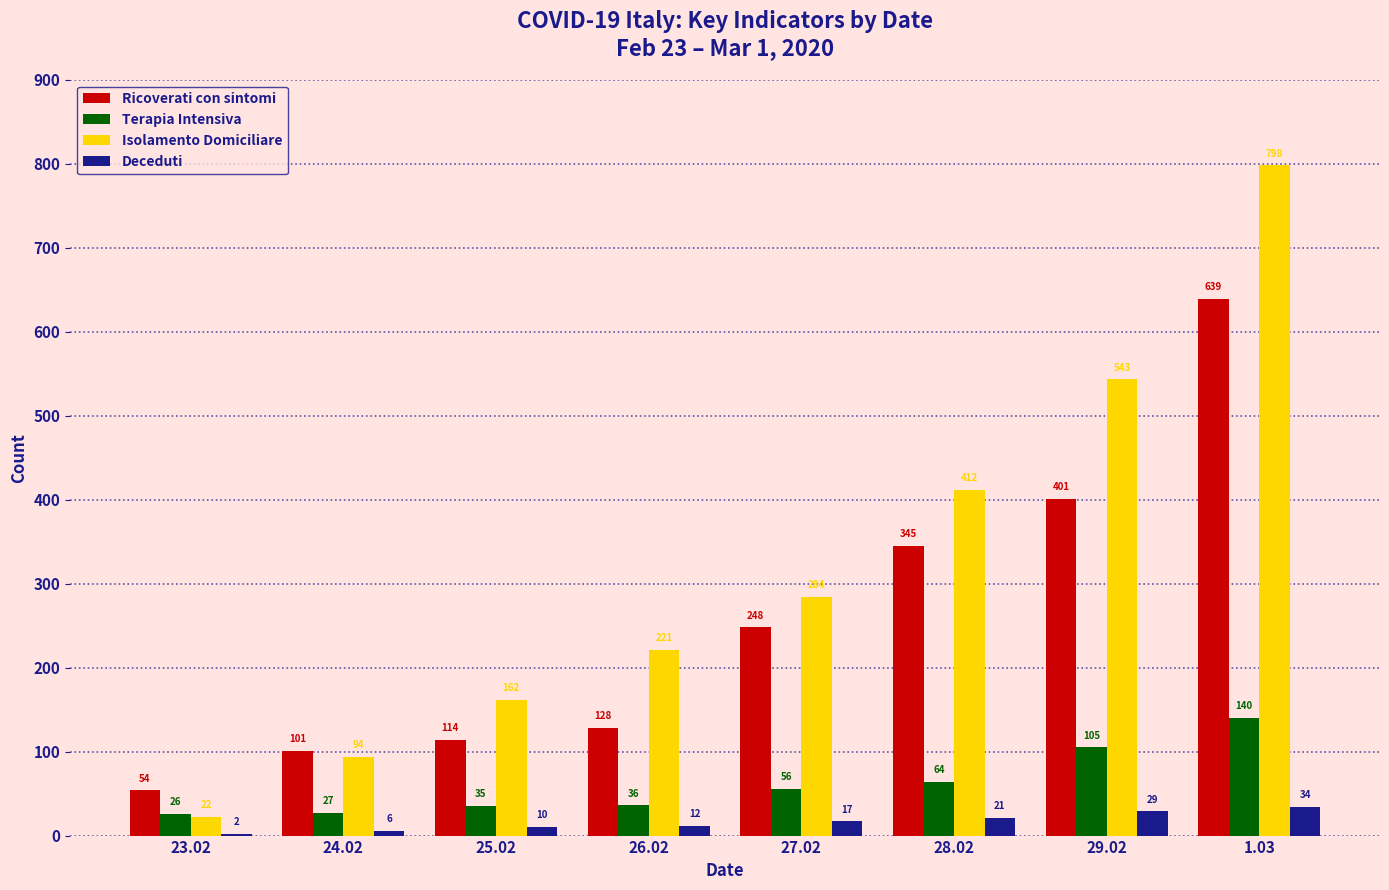

Which category has the highest value in the Terapia Intensiva series?

1.03